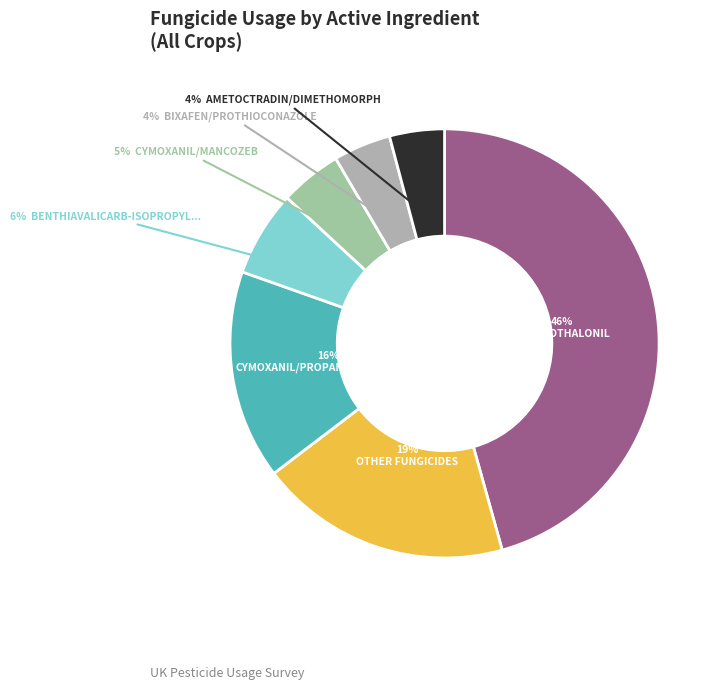

How many slices are in this pie chart?

7